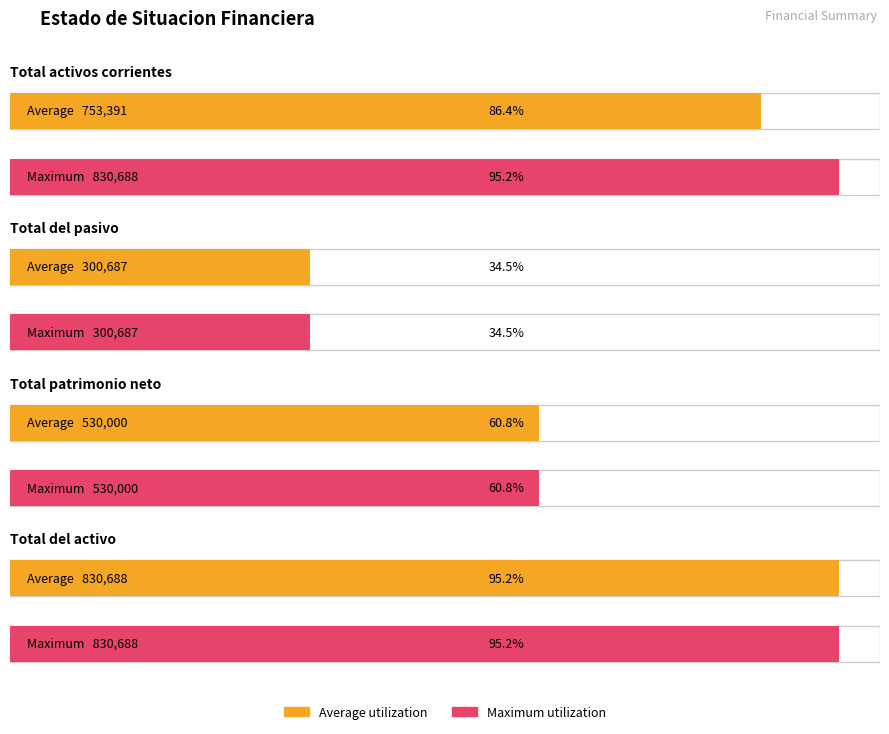

What is the highest value of the Average utilization series?

830687.5